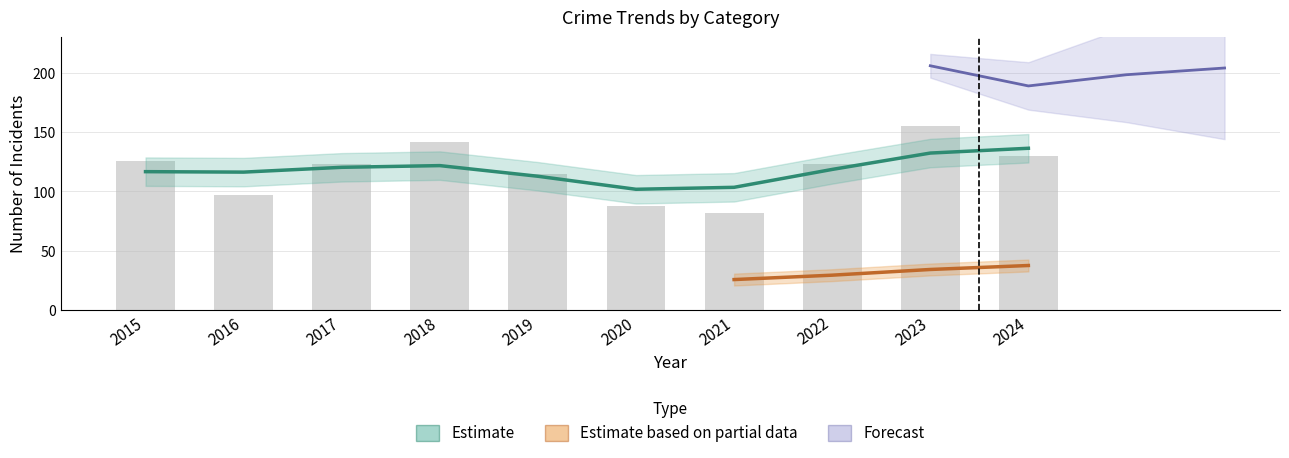

The Burglary series shows 5 at 2018. True or false?

False